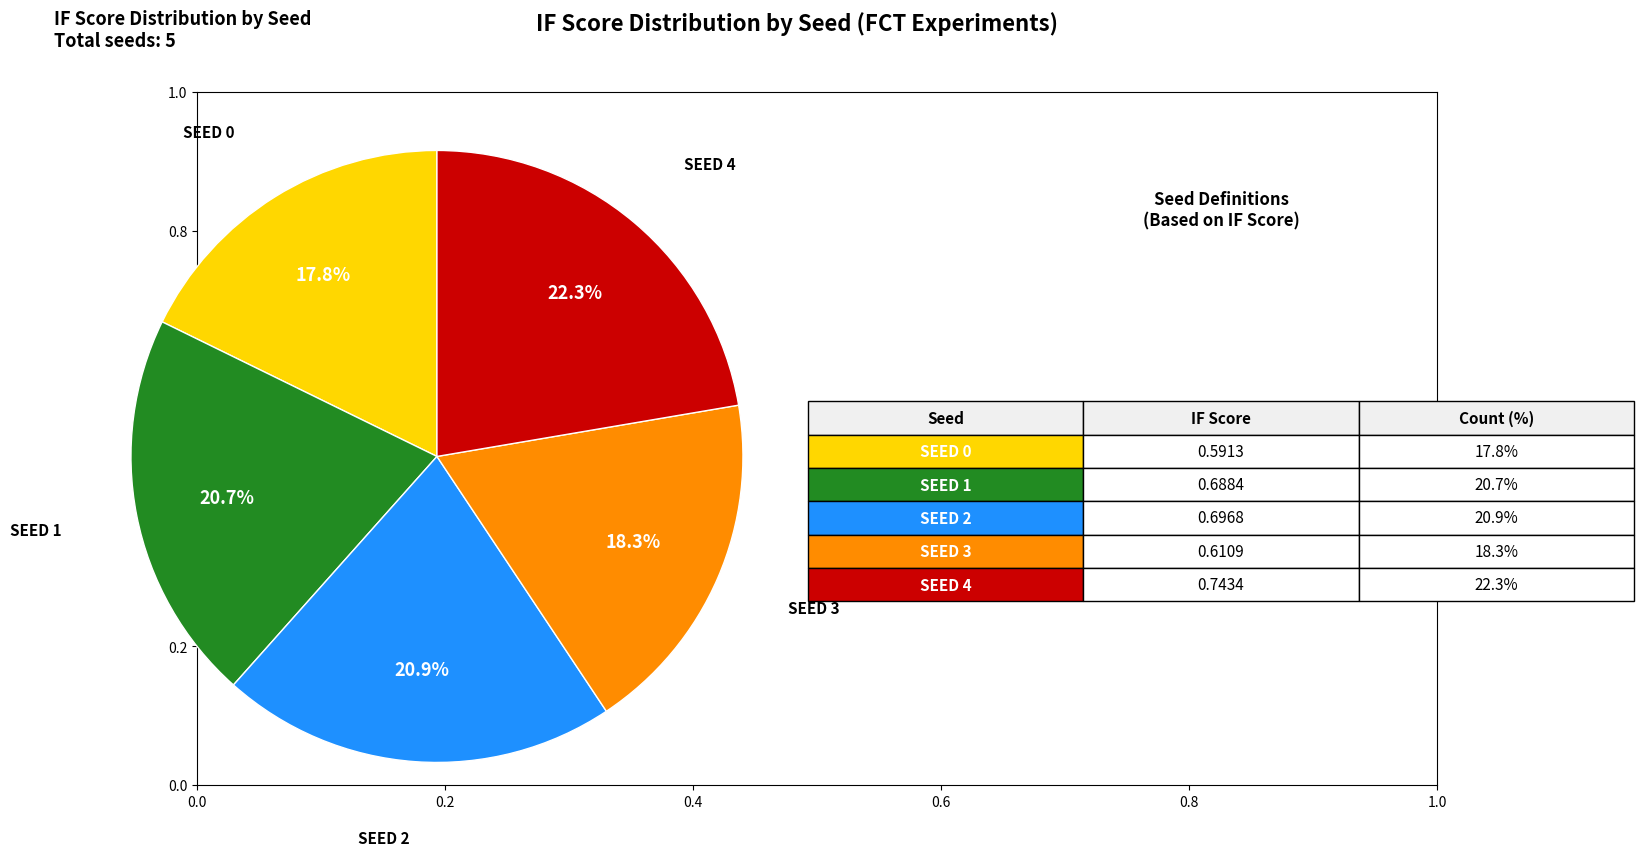

Which slice is the smallest?

SEED 0